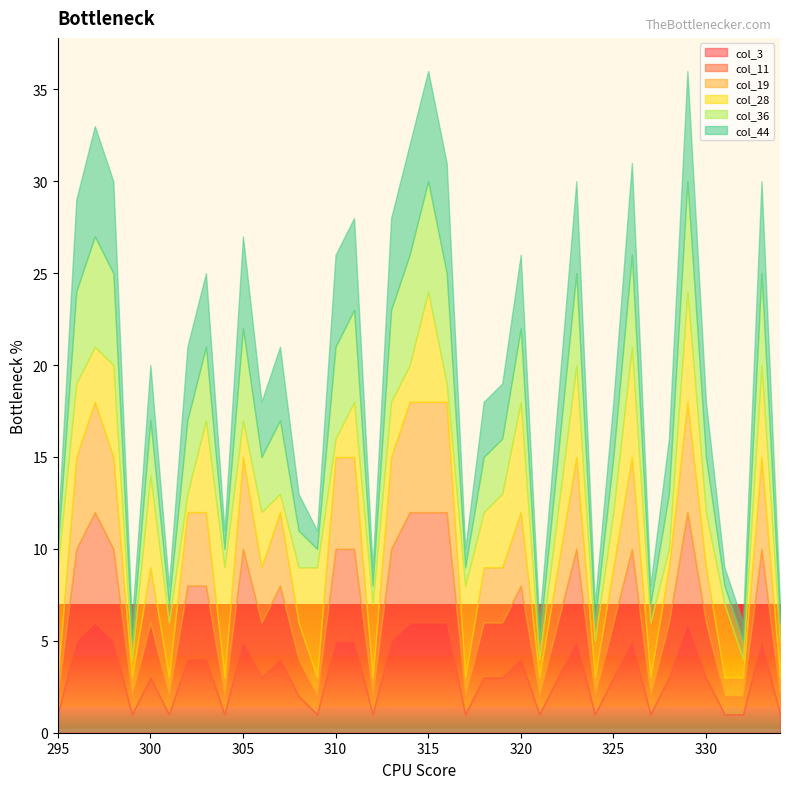

What is the minimum value shown in the chart?

1